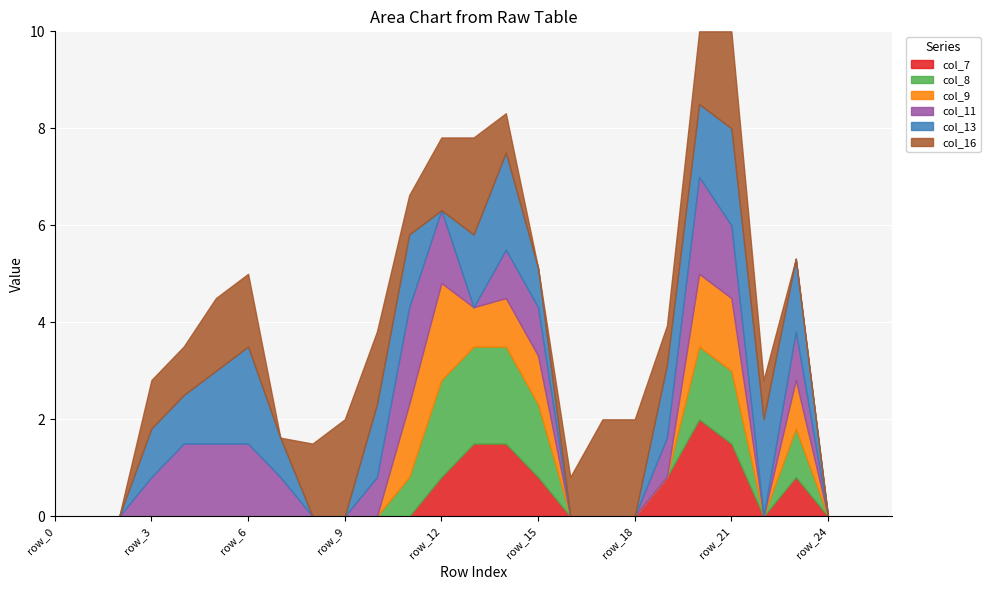

What is the difference between the maximum and minimum values in the col_16 series?

2.0